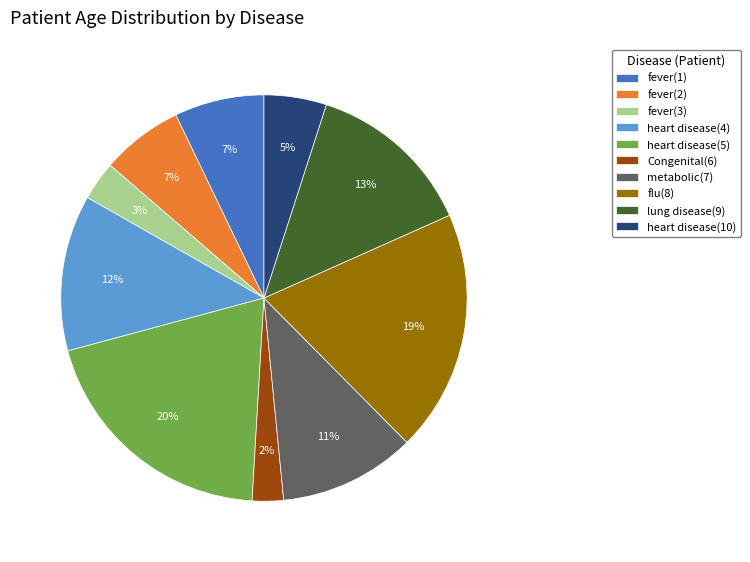

The heart disease(10) slice represents 14% of the pie. True or false?

False